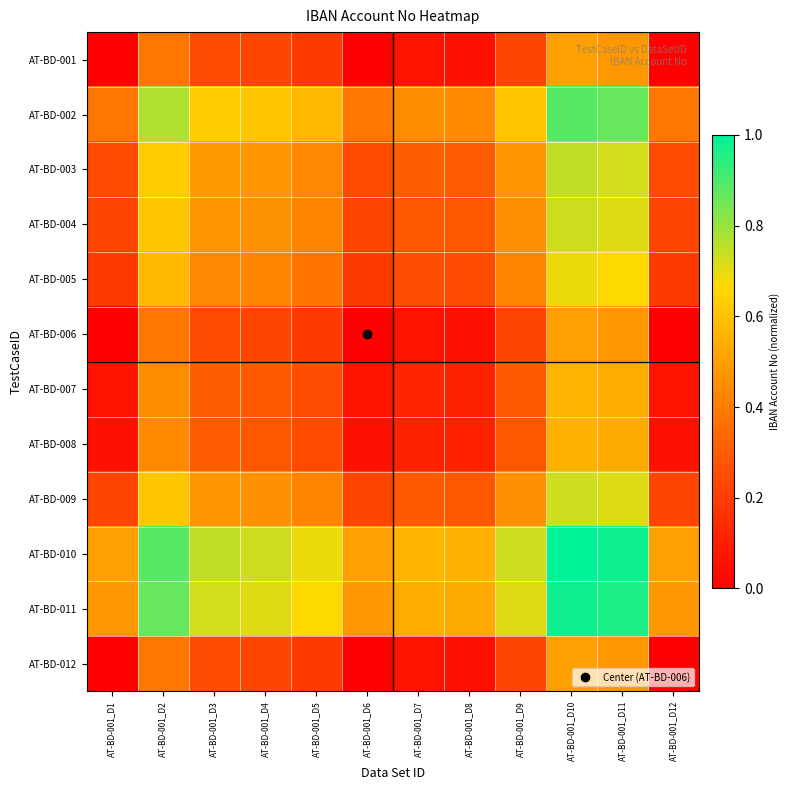

Reading left to right, what are all the values shown in this chart?

AT-BD-001: AT-BD-001_D1=0.0	AT-BD-001_D2=0.4	AT-BD-001_D3=0.2	AT-BD-001_D4=0.2	AT-BD-001_D5=0.2	AT-BD-001_D6=0.0	AT-BD-001_D7=0.1	AT-BD-001_D8=0.1	AT-BD-001_D9=0.2	AT-BD-001_D10=0.5	AT-BD-001_D11=0.5	AT-BD-001_D12=0.0
AT-BD-002: AT-BD-001_D1=0.4	AT-BD-001_D2=0.8	AT-BD-001_D3=0.6	AT-BD-001_D4=0.6	AT-BD-001_D5=0.6	AT-BD-001_D6=0.4	AT-BD-001_D7=0.4	AT-BD-001_D8=0.4	AT-BD-001_D9=0.6	AT-BD-001_D10=0.9	AT-BD-001_D11=0.9	AT-BD-001_D12=0.4
AT-BD-003: AT-BD-001_D1=0.2	AT-BD-001_D2=0.6	AT-BD-001_D3=0.5	AT-BD-001_D4=0.5	AT-BD-001_D5=0.4	AT-BD-001_D6=0.2	AT-BD-001_D7=0.3	AT-BD-001_D8=0.3	AT-BD-001_D9=0.5	AT-BD-001_D10=0.7	AT-BD-001_D11=0.7	AT-BD-001_D12=0.2
AT-BD-004: AT-BD-001_D1=0.2	AT-BD-001_D2=0.6	AT-BD-001_D3=0.5	AT-BD-001_D4=0.5	AT-BD-001_D5=0.4	AT-BD-001_D6=0.2	AT-BD-001_D7=0.3	AT-BD-001_D8=0.3	AT-BD-001_D9=0.5	AT-BD-001_D10=0.7	AT-BD-001_D11=0.7	AT-BD-001_D12=0.2
AT-BD-005: AT-BD-001_D1=0.2	AT-BD-001_D2=0.6	AT-BD-001_D3=0.4	AT-BD-001_D4=0.4	AT-BD-001_D5=0.4	AT-BD-001_D6=0.2	AT-BD-001_D7=0.3	AT-BD-001_D8=0.2	AT-BD-001_D9=0.4	AT-BD-001_D10=0.7	AT-BD-001_D11=0.7	AT-BD-001_D12=0.2
AT-BD-006: AT-BD-001_D1=0.0	AT-BD-001_D2=0.4	AT-BD-001_D3=0.2	AT-BD-001_D4=0.2	AT-BD-001_D5=0.2	AT-BD-001_D6=0.0	AT-BD-001_D7=0.1	AT-BD-001_D8=0.1	AT-BD-001_D9=0.2	AT-BD-001_D10=0.5	AT-BD-001_D11=0.5	AT-BD-001_D12=0.0
AT-BD-007: AT-BD-001_D1=0.1	AT-BD-001_D2=0.4	AT-BD-001_D3=0.3	AT-BD-001_D4=0.3	AT-BD-001_D5=0.3	AT-BD-001_D6=0.1	AT-BD-001_D7=0.1	AT-BD-001_D8=0.1	AT-BD-001_D9=0.3	AT-BD-001_D10=0.6	AT-BD-001_D11=0.5	AT-BD-001_D12=0.1
AT-BD-008: AT-BD-001_D1=0.1	AT-BD-001_D2=0.4	AT-BD-001_D3=0.3	AT-BD-001_D4=0.3	AT-BD-001_D5=0.2	AT-BD-001_D6=0.1	AT-BD-001_D7=0.1	AT-BD-001_D8=0.1	AT-BD-001_D9=0.3	AT-BD-001_D10=0.6	AT-BD-001_D11=0.5	AT-BD-001_D12=0.1
AT-BD-009: AT-BD-001_D1=0.2	AT-BD-001_D2=0.6	AT-BD-001_D3=0.5	AT-BD-001_D4=0.5	AT-BD-001_D5=0.4	AT-BD-001_D6=0.2	AT-BD-001_D7=0.3	AT-BD-001_D8=0.3	AT-BD-001_D9=0.5	AT-BD-001_D10=0.7	AT-BD-001_D11=0.7	AT-BD-001_D12=0.2
AT-BD-010: AT-BD-001_D1=0.5	AT-BD-001_D2=0.9	AT-BD-001_D3=0.7	AT-BD-001_D4=0.7	AT-BD-001_D5=0.7	AT-BD-001_D6=0.5	AT-BD-001_D7=0.6	AT-BD-001_D8=0.6	AT-BD-001_D9=0.7	AT-BD-001_D10=1.0	AT-BD-001_D11=1.0	AT-BD-001_D12=0.5
AT-BD-011: AT-BD-001_D1=0.5	AT-BD-001_D2=0.9	AT-BD-001_D3=0.7	AT-BD-001_D4=0.7	AT-BD-001_D5=0.7	AT-BD-001_D6=0.5	AT-BD-001_D7=0.5	AT-BD-001_D8=0.5	AT-BD-001_D9=0.7	AT-BD-001_D10=1.0	AT-BD-001_D11=1.0	AT-BD-001_D12=0.5
AT-BD-012: AT-BD-001_D1=0.0	AT-BD-001_D2=0.4	AT-BD-001_D3=0.2	AT-BD-001_D4=0.2	AT-BD-001_D5=0.2	AT-BD-001_D6=0.0	AT-BD-001_D7=0.1	AT-BD-001_D8=0.1	AT-BD-001_D9=0.2	AT-BD-001_D10=0.5	AT-BD-001_D11=0.5	AT-BD-001_D12=0.0